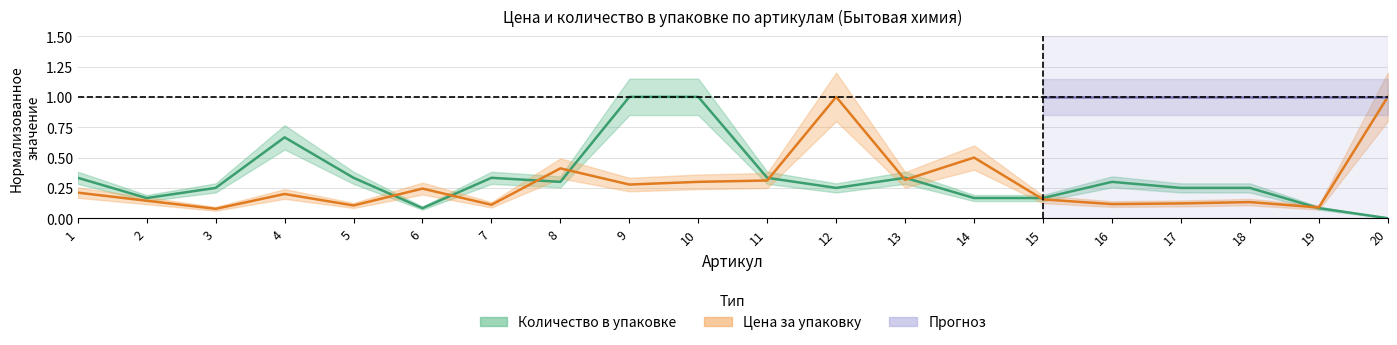

What is the value of the Количество в упаковке point at the 3rd from the left?

0.2